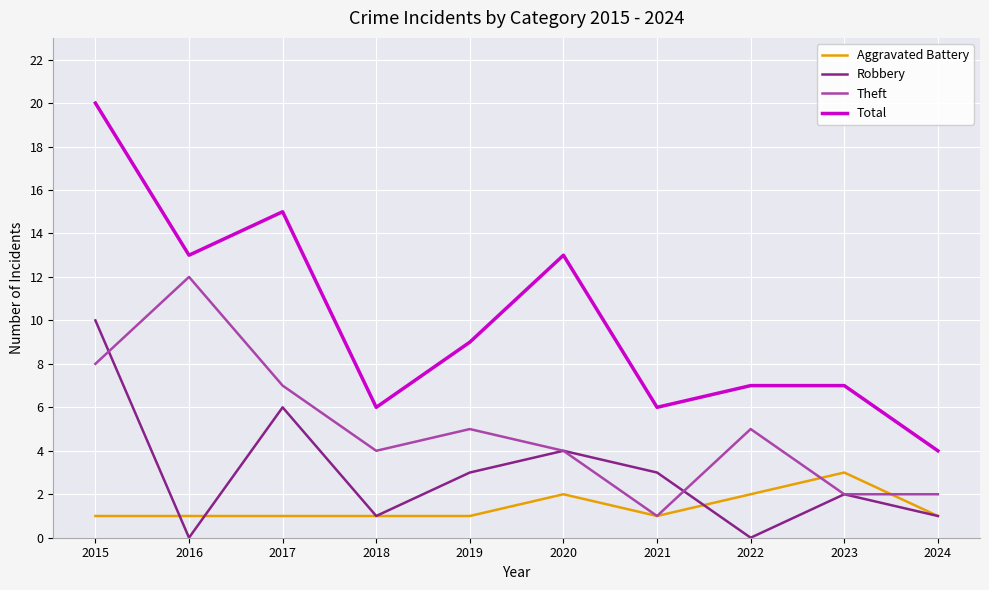

True or false: Robbery and Aggravated Battery cross at least once.

True